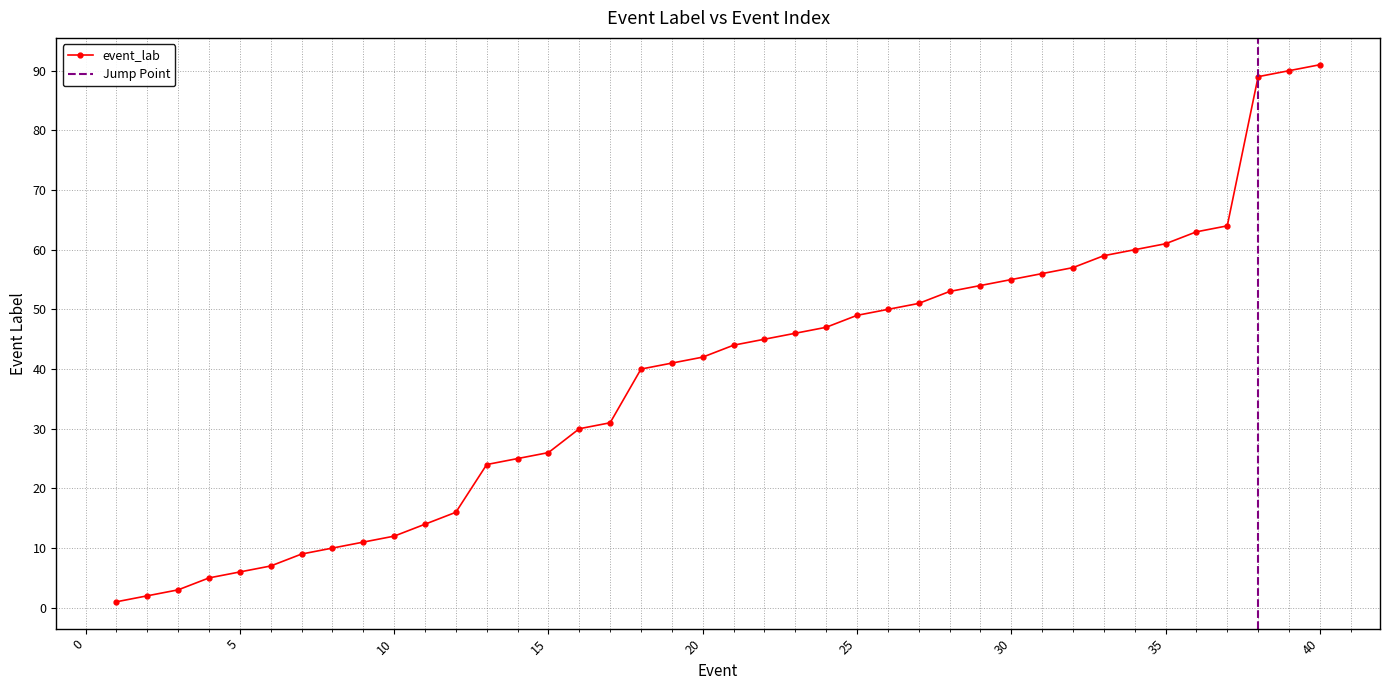

The value of event_lab at 40 is 152. True or false?

False